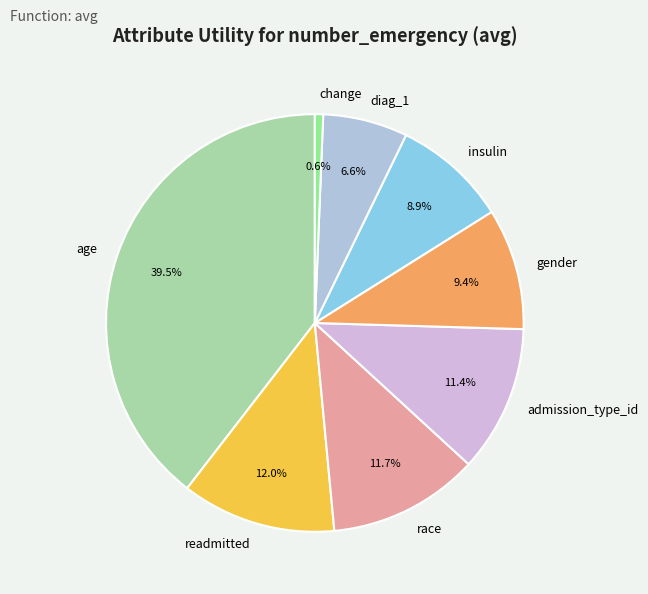

Does any single category account for the majority?

No